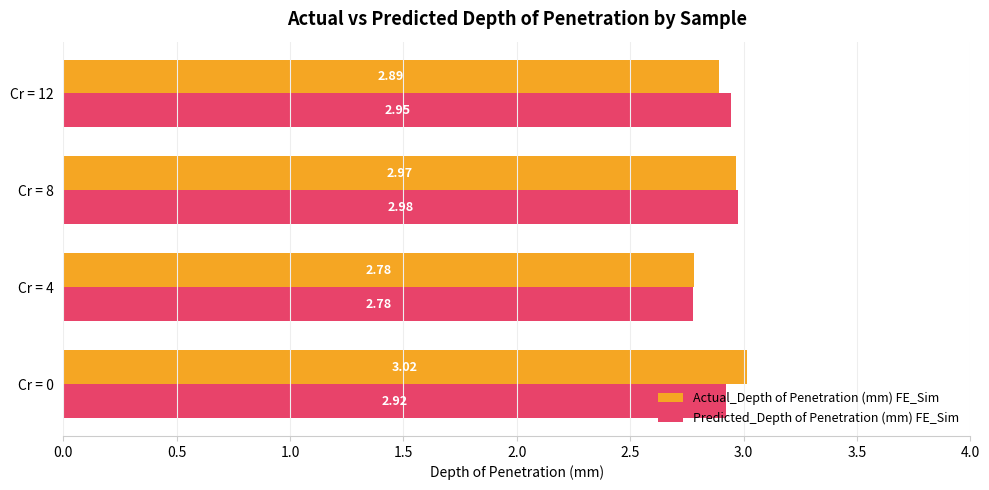

What is the sum of all Predicted_Depth of Penetration (mm) FE_Sim values?

11.6